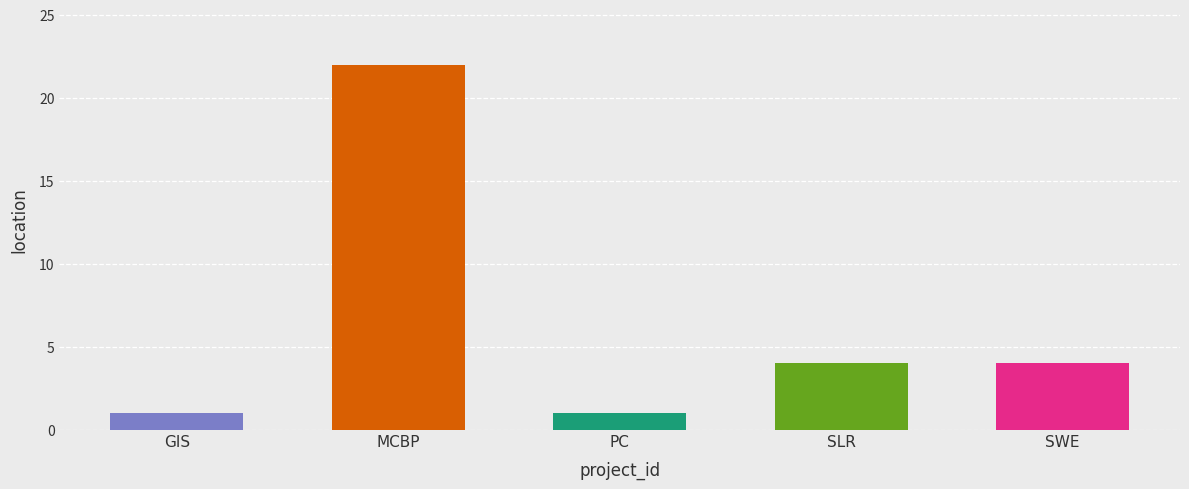

What is the maximum value shown in the chart?

22